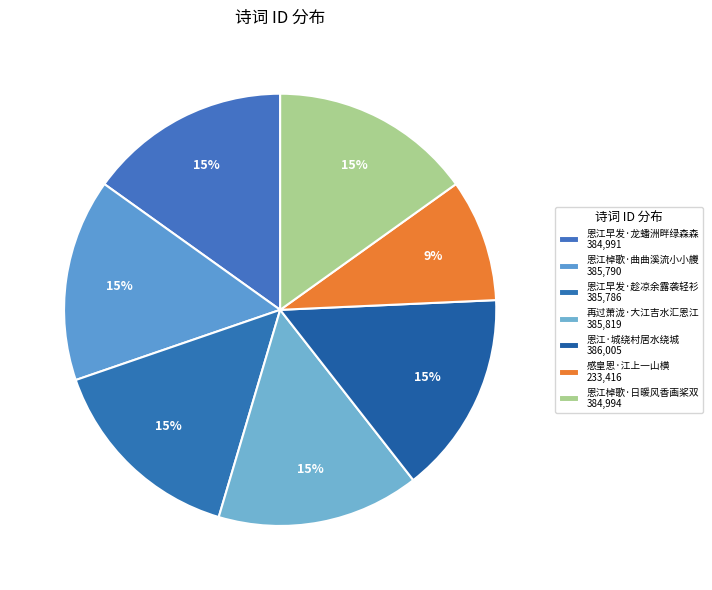

True or false: 再过萧泷·大江吉水汇恩江 accounts for 15% of the total.

True